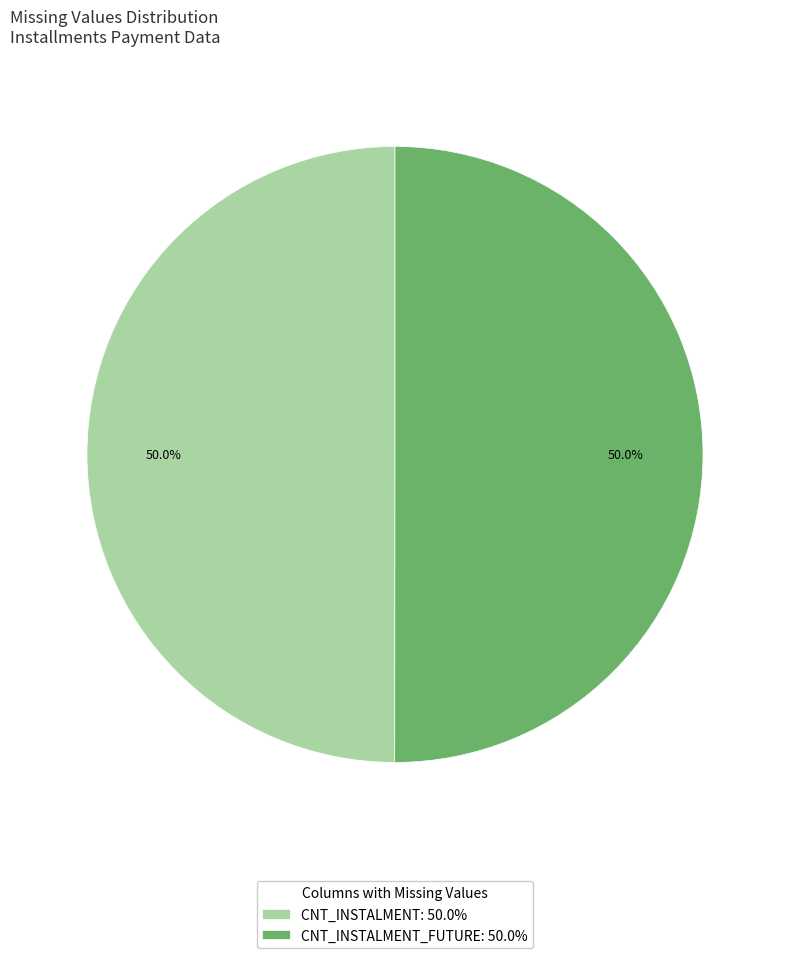

To the nearest percent, what is the average slice percentage?

50%